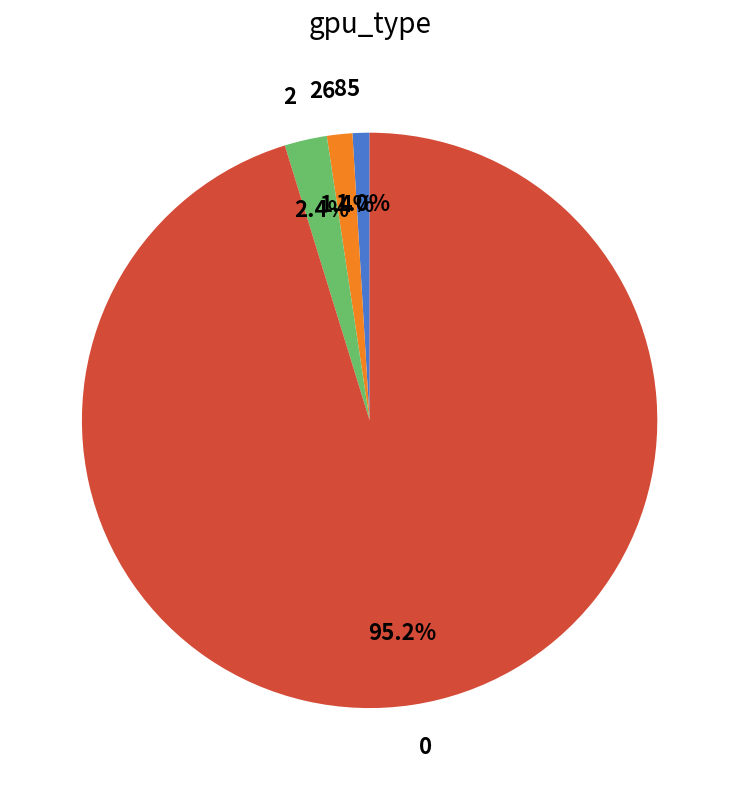

What is the total percentage of 2 and 0?

97.6%